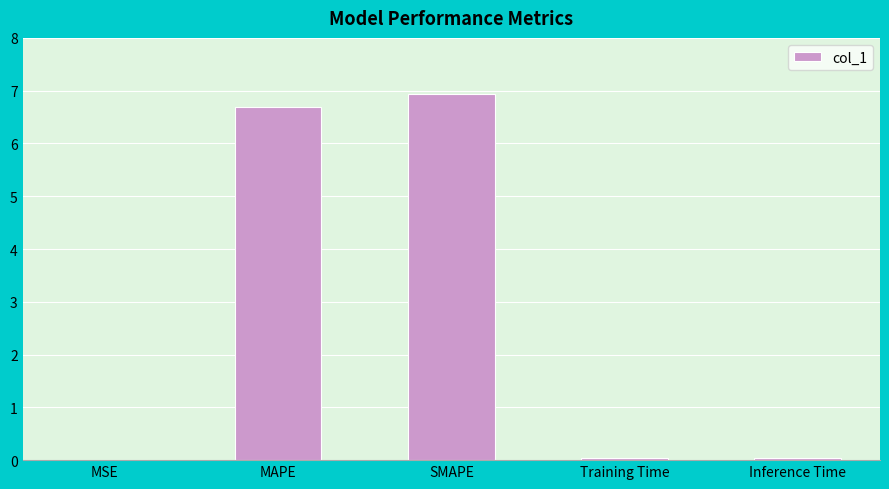

Which category has the highest value across all series?

SMAPE